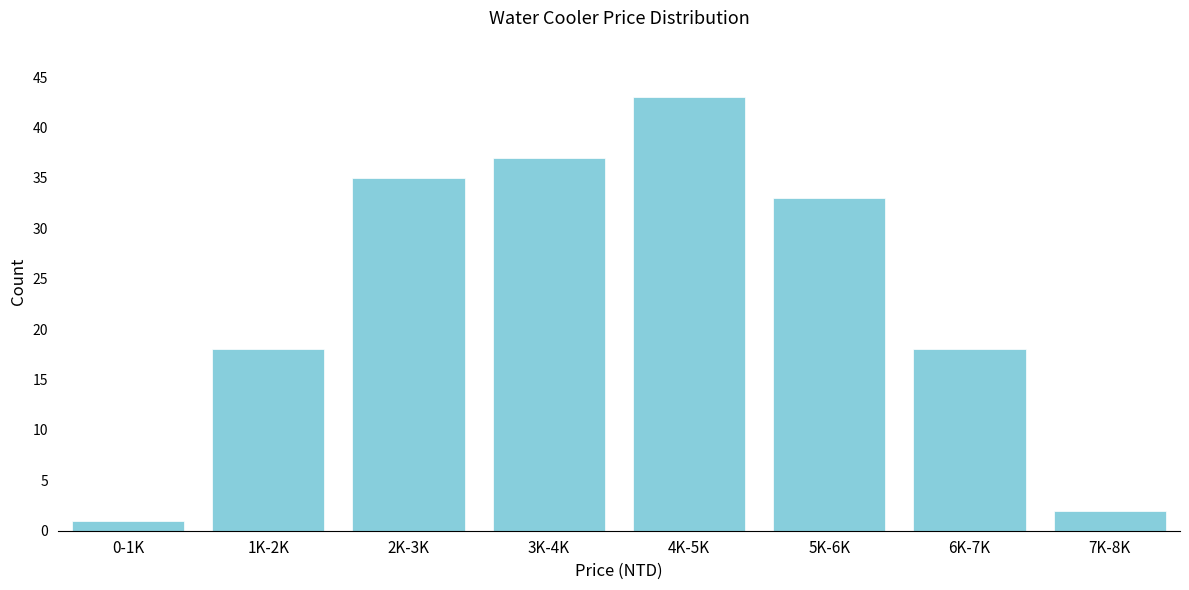

Reading left to right, extract all data points from this chart.

0-1K=1	1K-2K=18	2K-3K=35	3K-4K=37	4K-5K=43	5K-6K=33	6K-7K=18	7K-8K=2